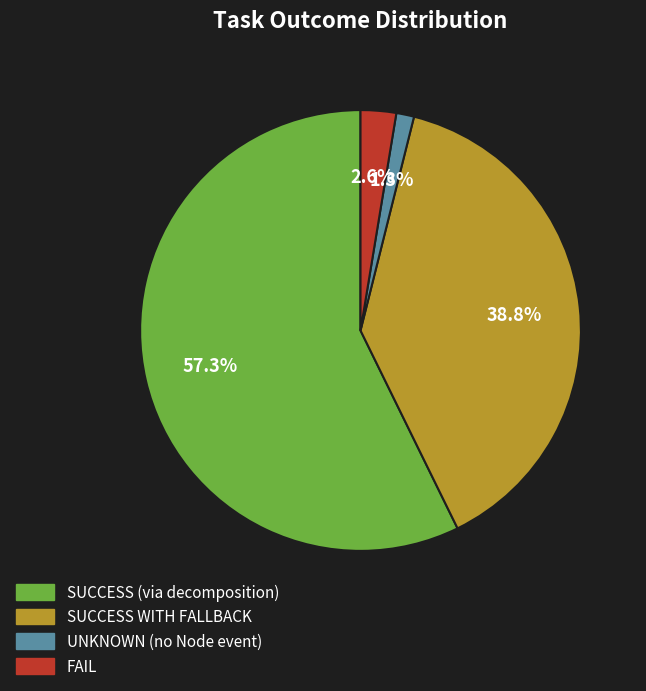

Count the number of slices in the pie.

4